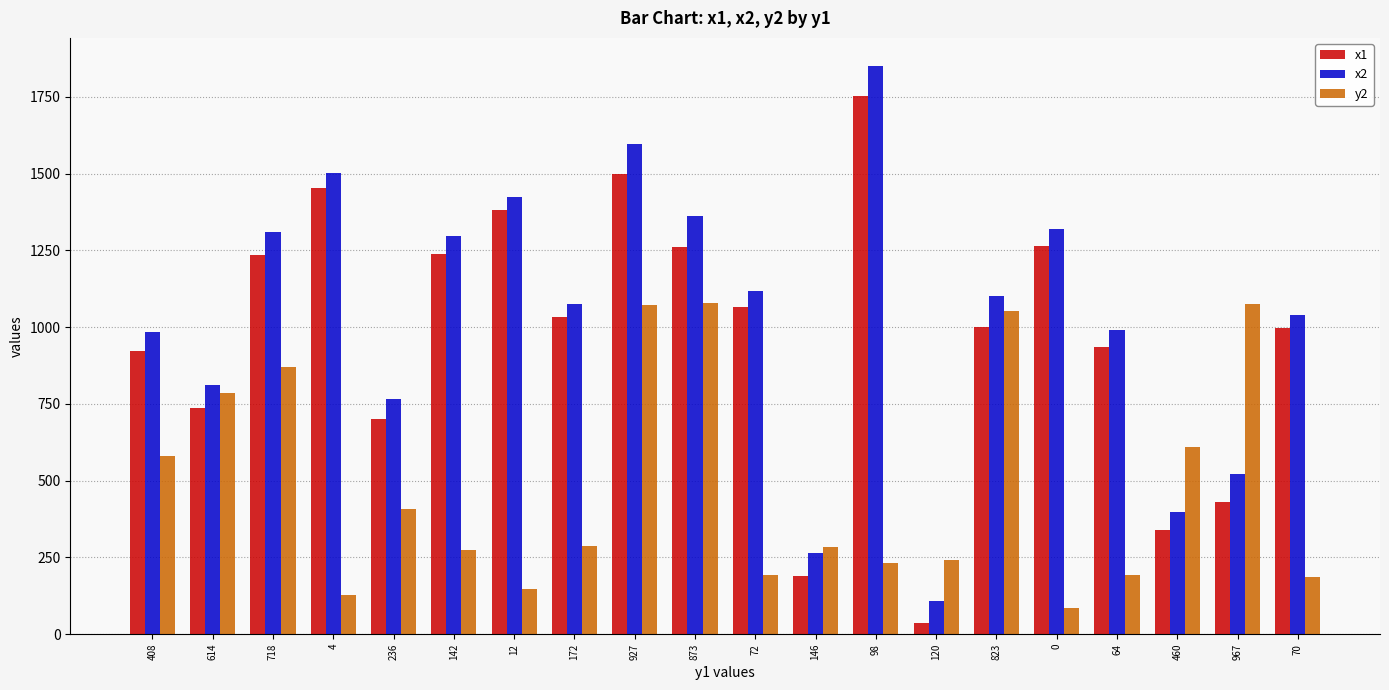

At which label is x1 closest to 895?

408